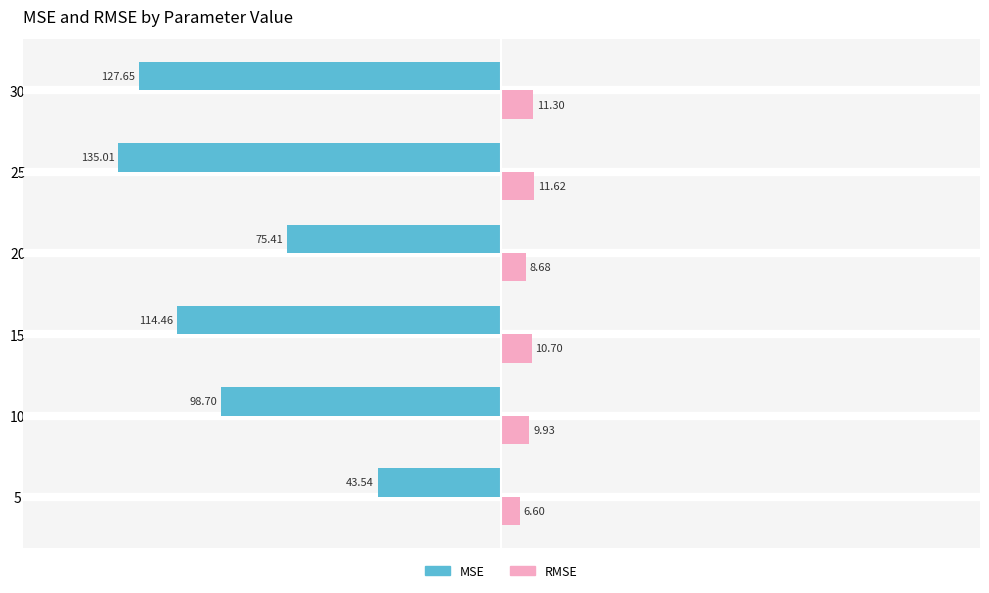

Which series has the largest total across all categories?

RMSE